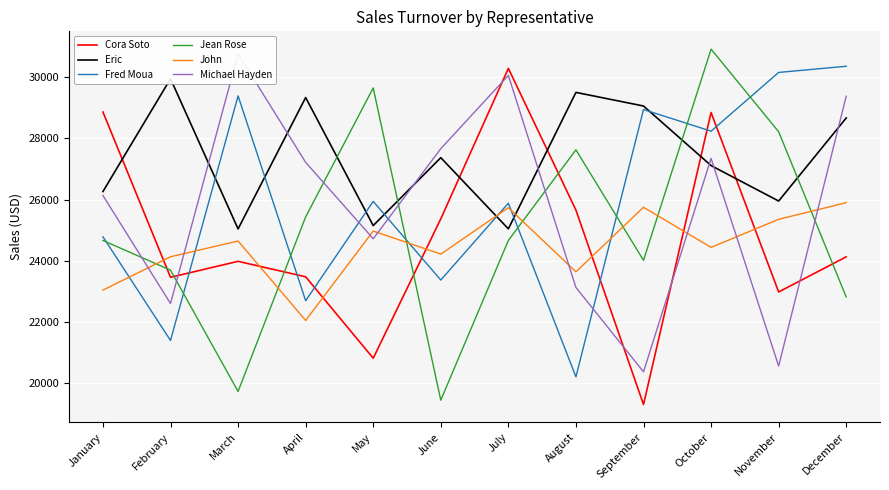

Reading left to right, transcribe all the data shown in this chart.

Cora Soto: January=28865	February=23459	March=23981	April=23475	May=20812	June=25370	July=30292	August=25656	September=19298	October=28848	November=22979	December=24128
Eric: January=26264	February=29953	March=25041	April=29338	May=25150	June=27371	July=25044	August=29506	September=29061	October=27113	November=25953	December=28670
Fred Moua: January=24784	February=21392	March=29392	April=22693	May=25941	June=23369	July=25882	August=20203	September=28946	October=28238	November=30159	December=30361
Jean Rose: January=24664	February=23692	March=19725	April=25434	May=29653	June=19440	July=24664	August=27627	September=24014	October=30922	November=28219	December=22815
John: January=23040	February=24131	March=24646	April=22047	May=24971	June=24218	July=25735	August=23638	September=25749	October=24437	November=25355	December=25899
Michael Hayden: January=26135	February=22601	March=30765	April=27218	May=24719	June=27666	July=30062	August=23126	September=20367	October=27348	November=20556	December=29381